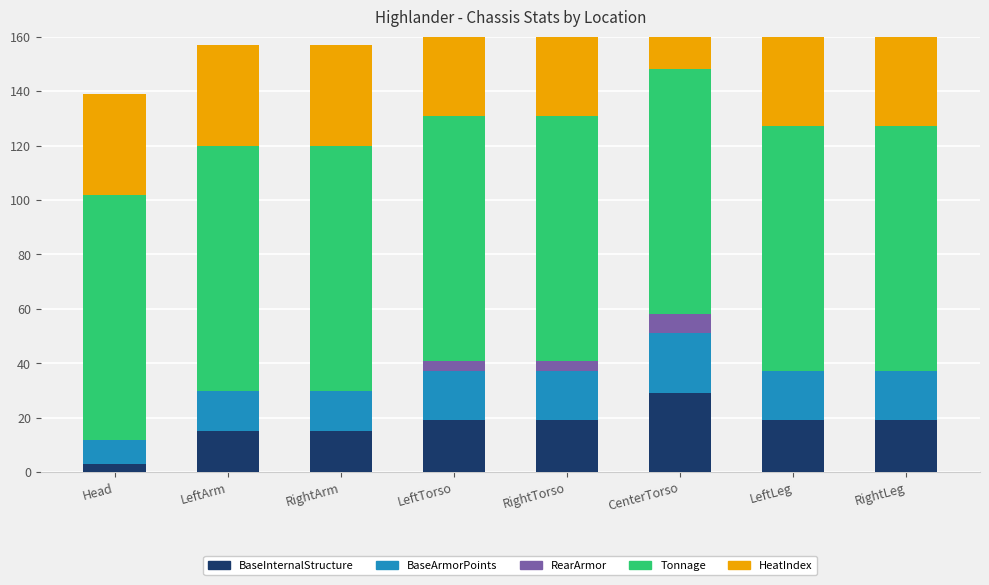

What is the total value across all series at CenterTorso?

185